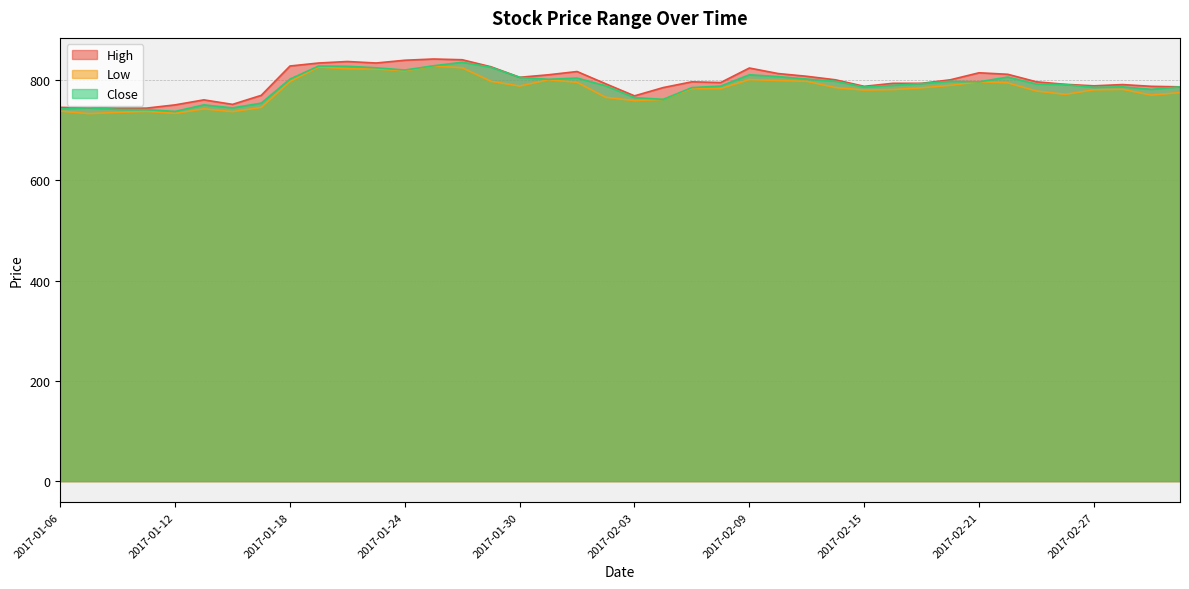

Does the chart display data point markers on the line(s)?

No